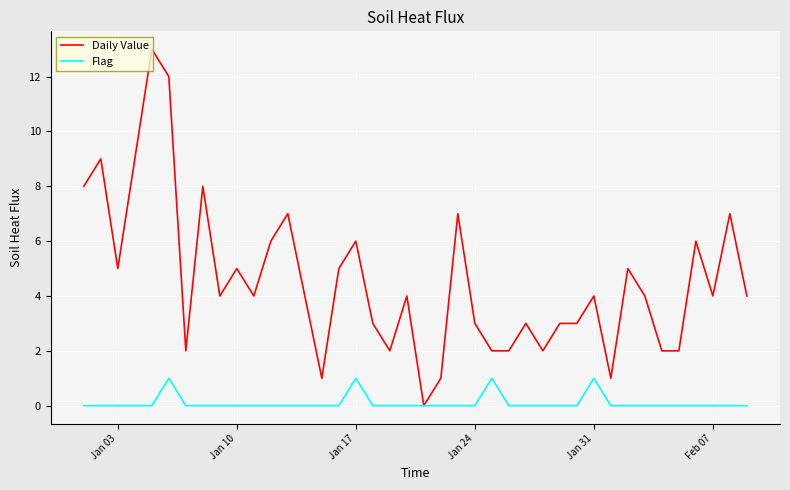

List the series in order of their peak value, highest first.

Daily Value, Flag